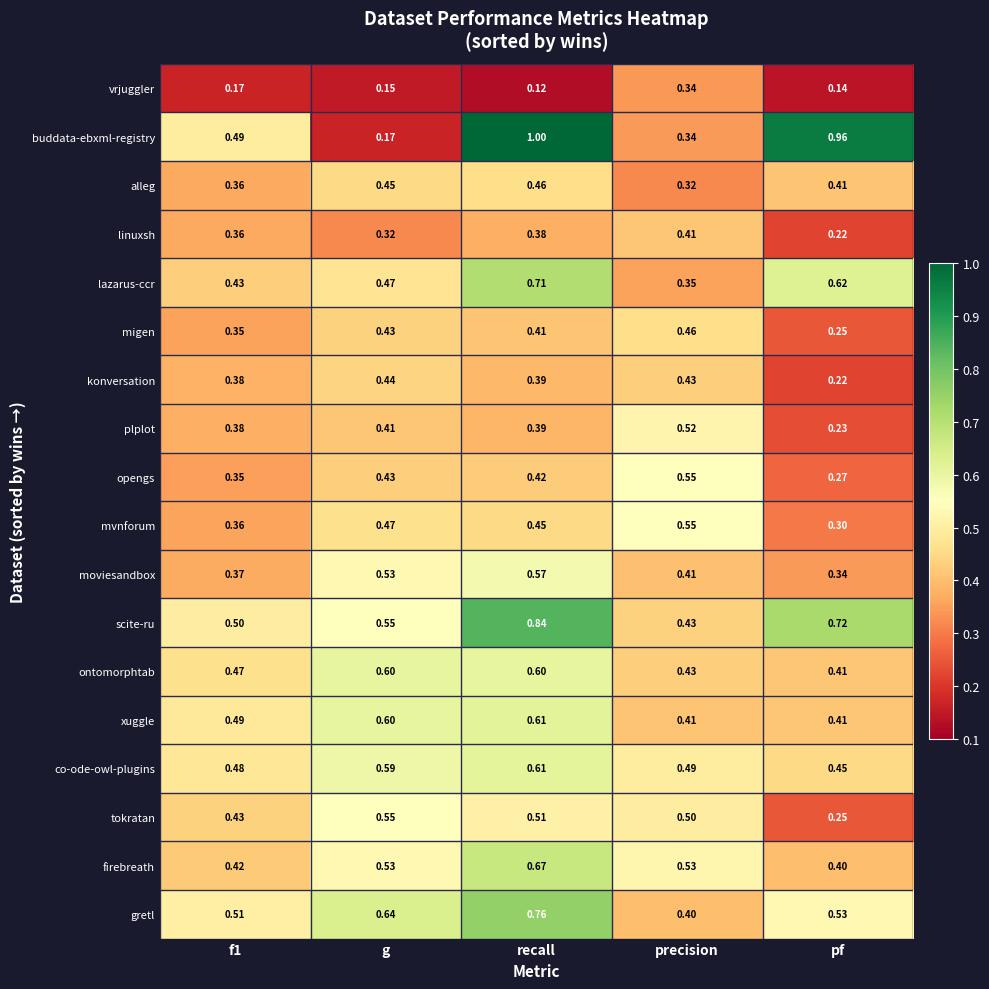

Is the value of xuggle at recall greater than the value of co-ode-owl-plugins at f1?

Yes